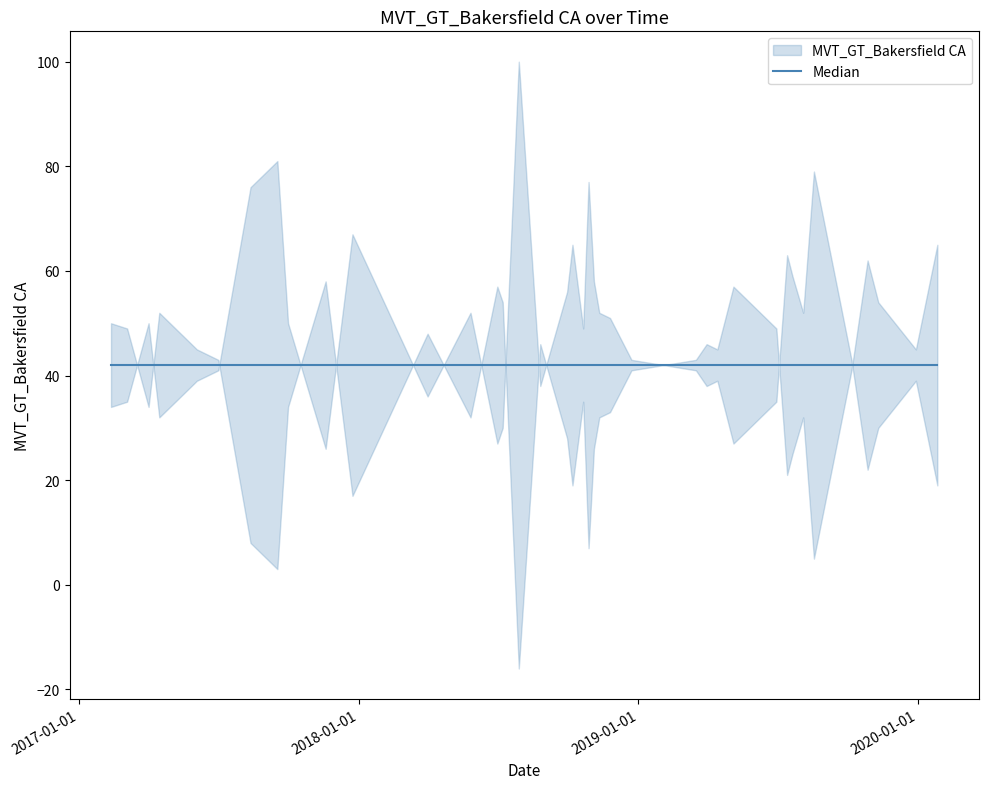

How many data points are less than 43?

20